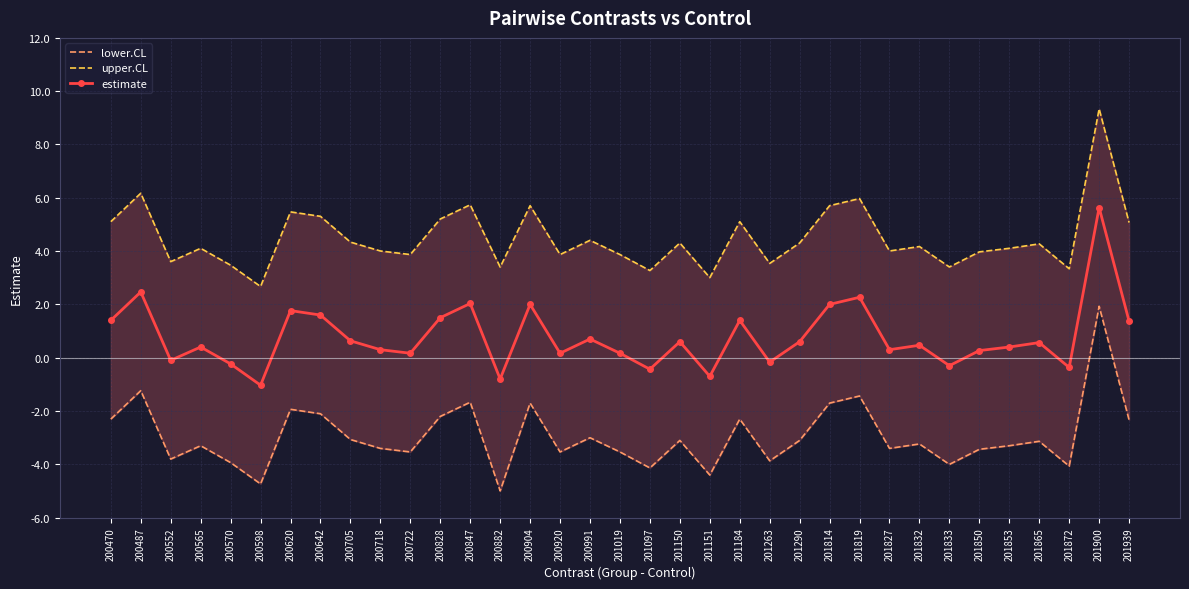

At how many categories does at least one series exceed 1?

35